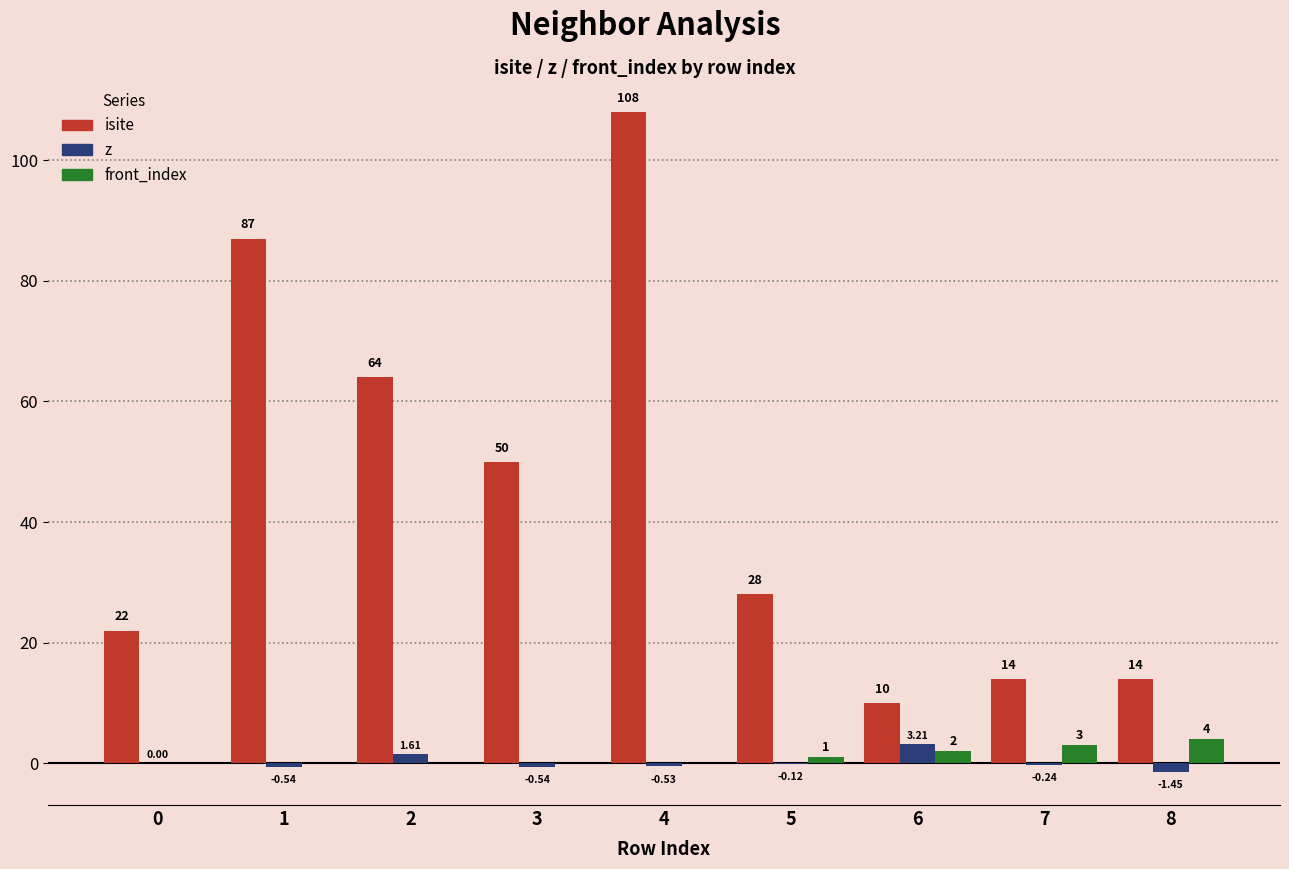

What is the total value across all series at 1?

86.5